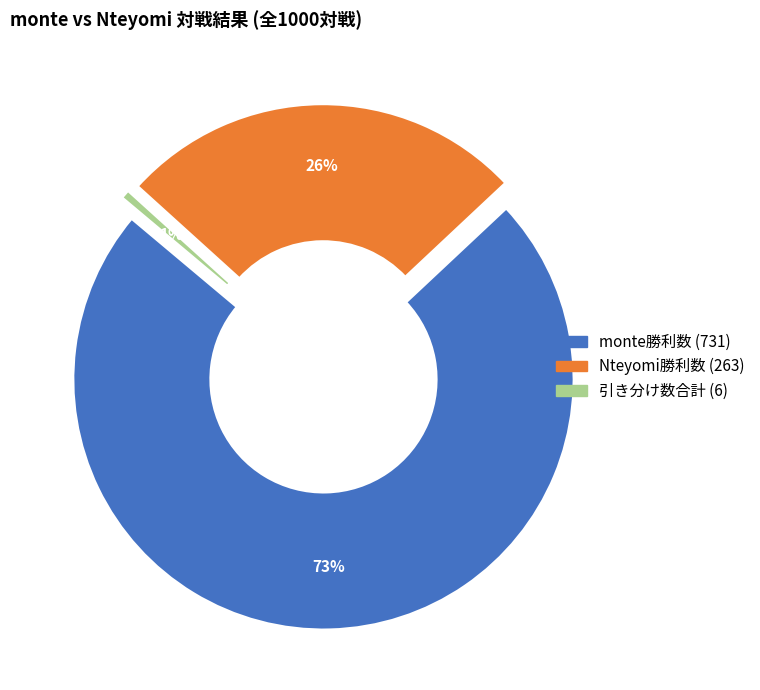

The Nteyomi勝利数 slice represents 26% of the pie. True or false?

True